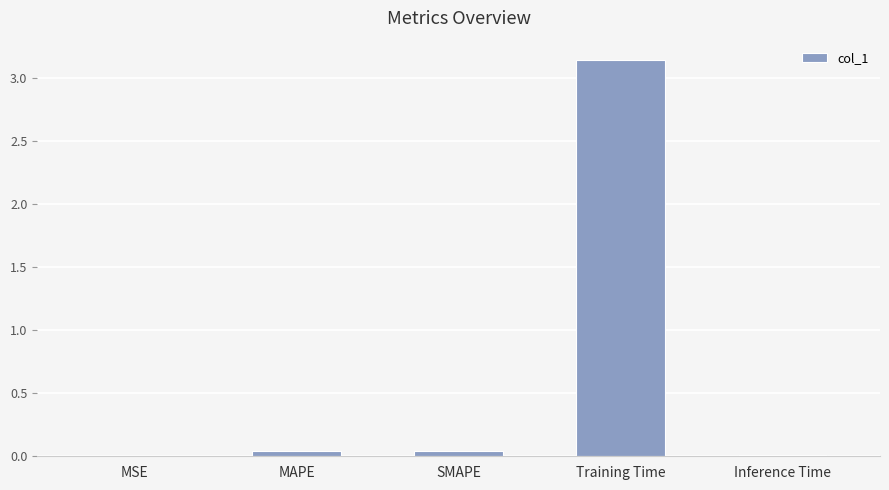

What is the sum of all values?

3.2